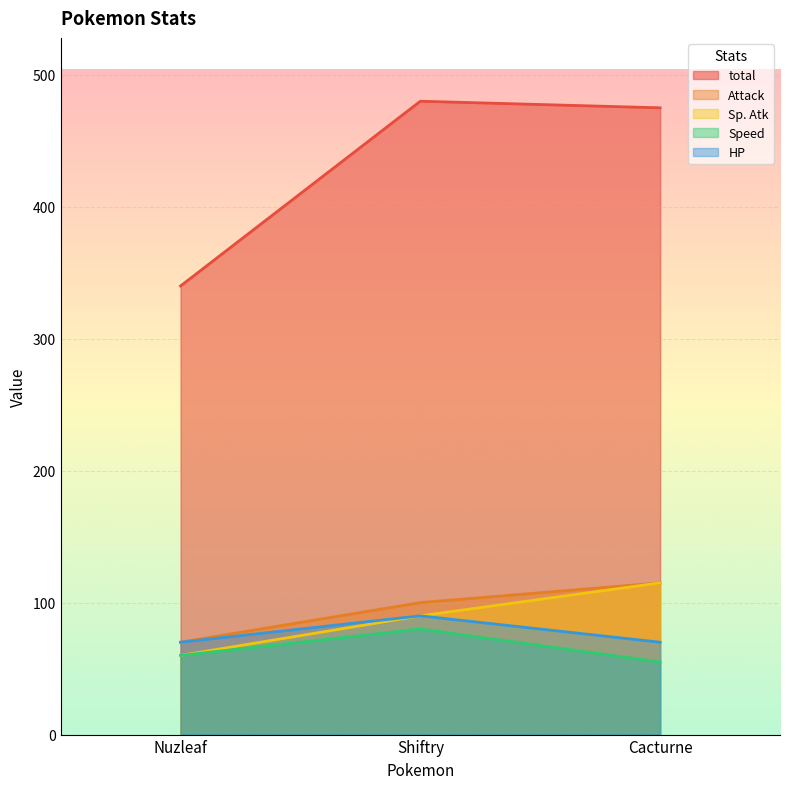

List the series in order of their peak value, highest first.

total, Attack, Sp. Atk, HP, Speed